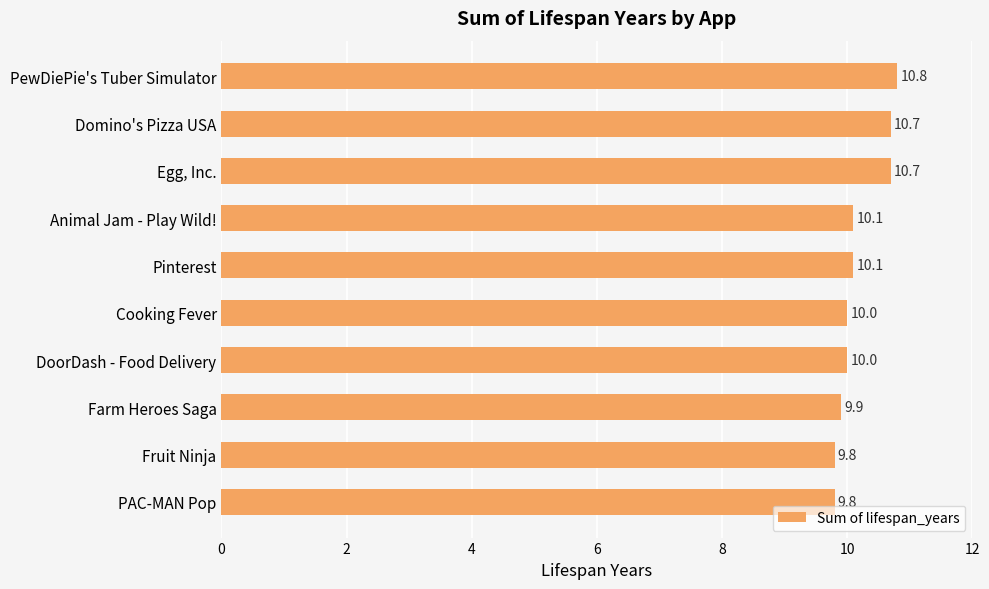

How many series are shown in this chart?

1